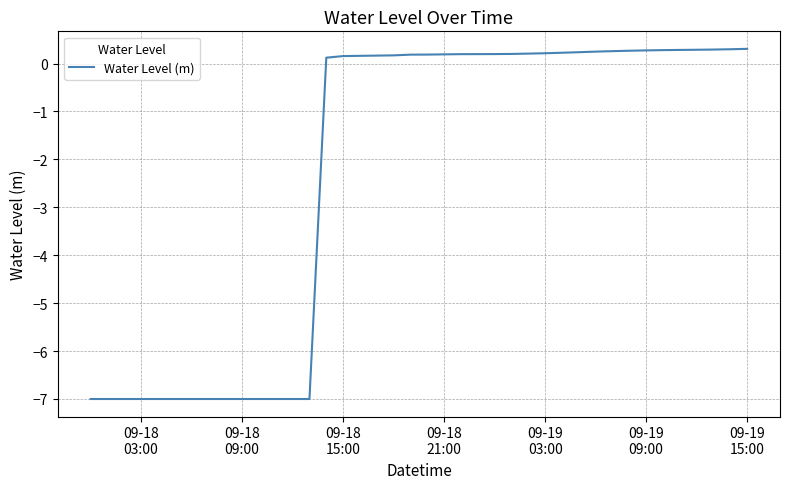

How many lines are shown in the chart?

1